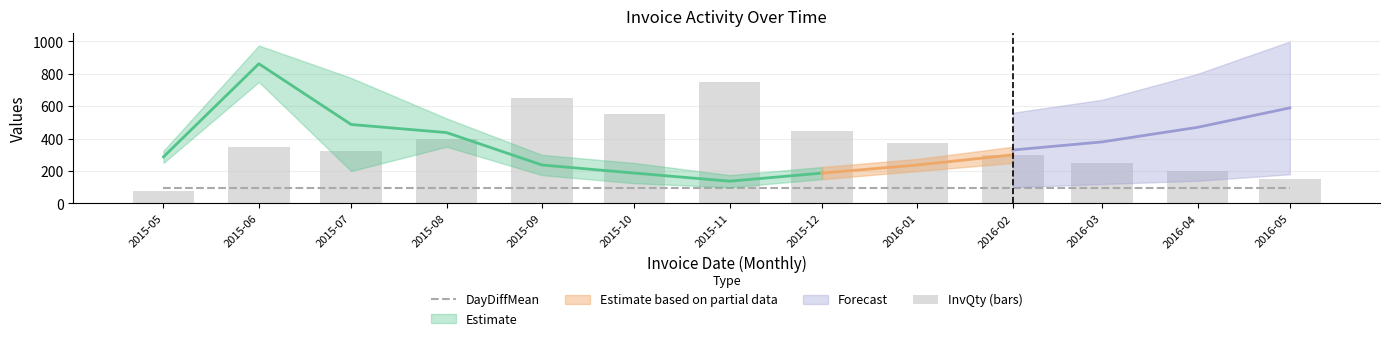

What is the sum of all InvQty (bars) values?

4825.0